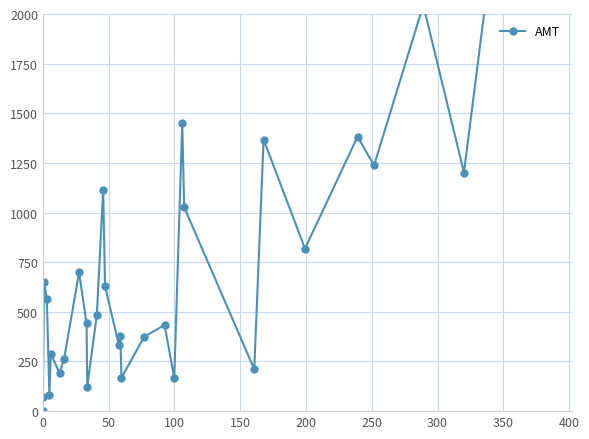

Reading left to right, transcribe all the data shown in this chart.

0.1	72.2	649.1	565.1	79.3	289.2	190.4	264.3	698.4	442.0	123.3	485.0	1114.9	629.7	333.5	376.8	168.0	374.9	433.9	166.7	1449.8	1026.6	210.9	1367.7	818.7	1382.7	1237.1	2044.7	1201.4	4488.5